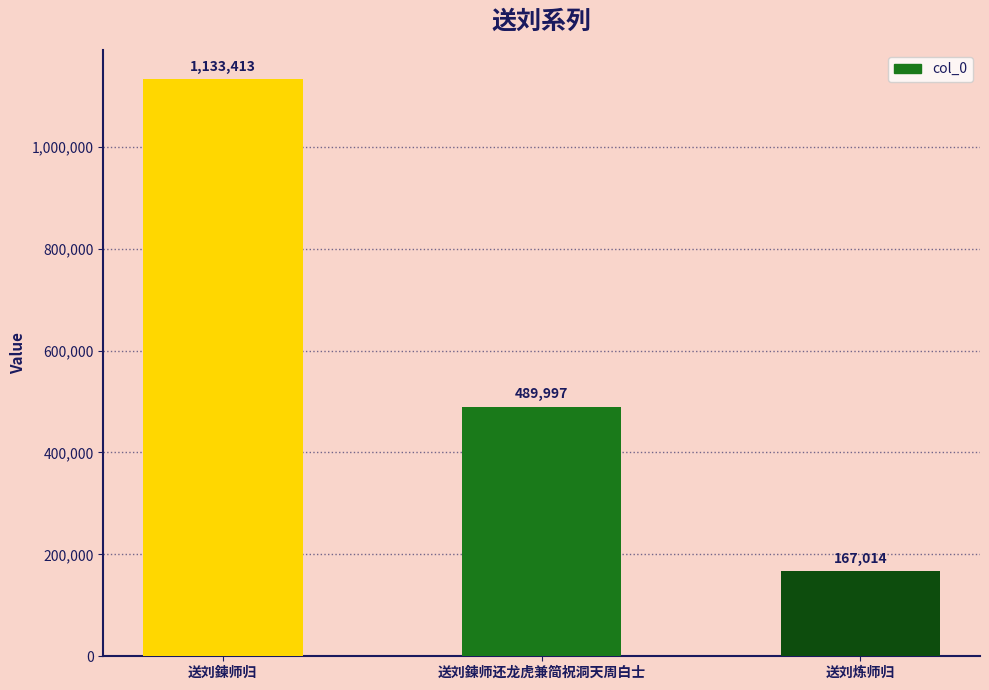

Where does the data first go above 489997?

送刘鍊师归